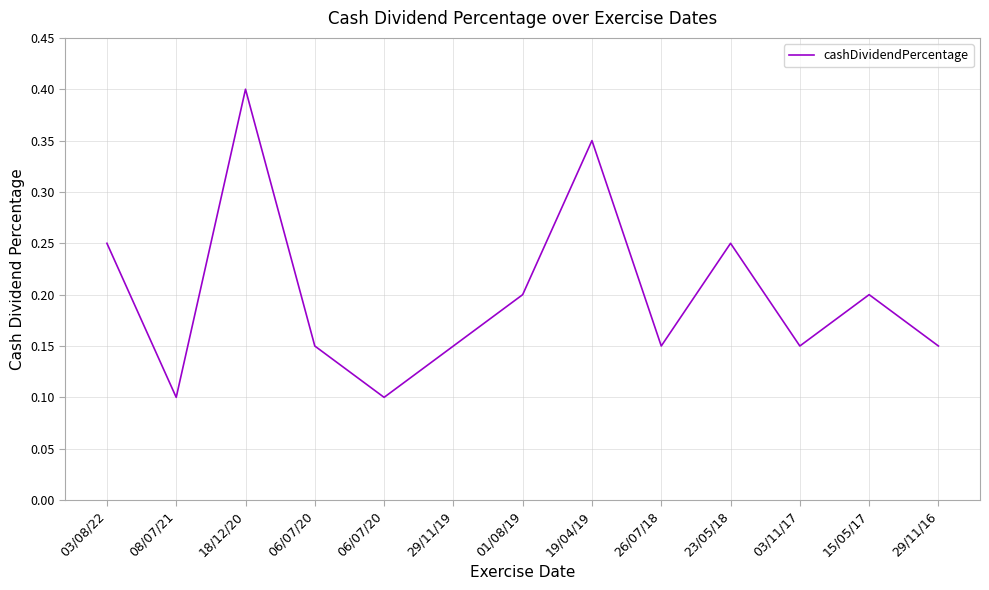

Does the chart display data point markers on the line(s)?

No